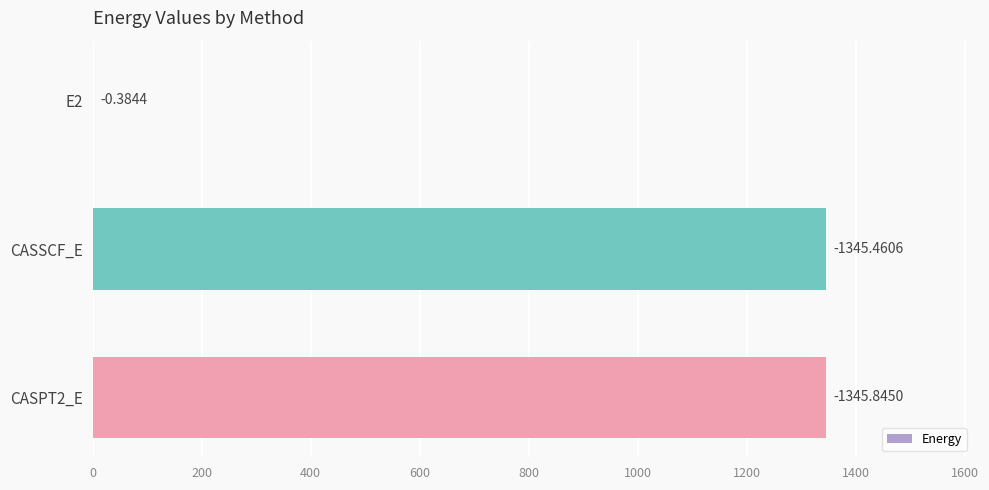

Are the bars horizontal?

Yes